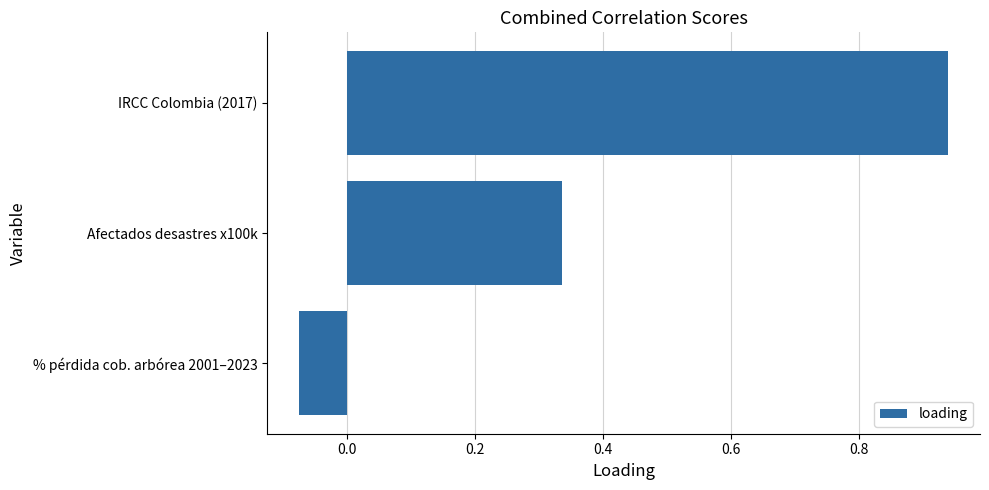

List the labels in order of value, smallest first.

% pérdida cob. arbórea 2001–2023, Afectados desastres x100k, IRCC Colombia (2017)